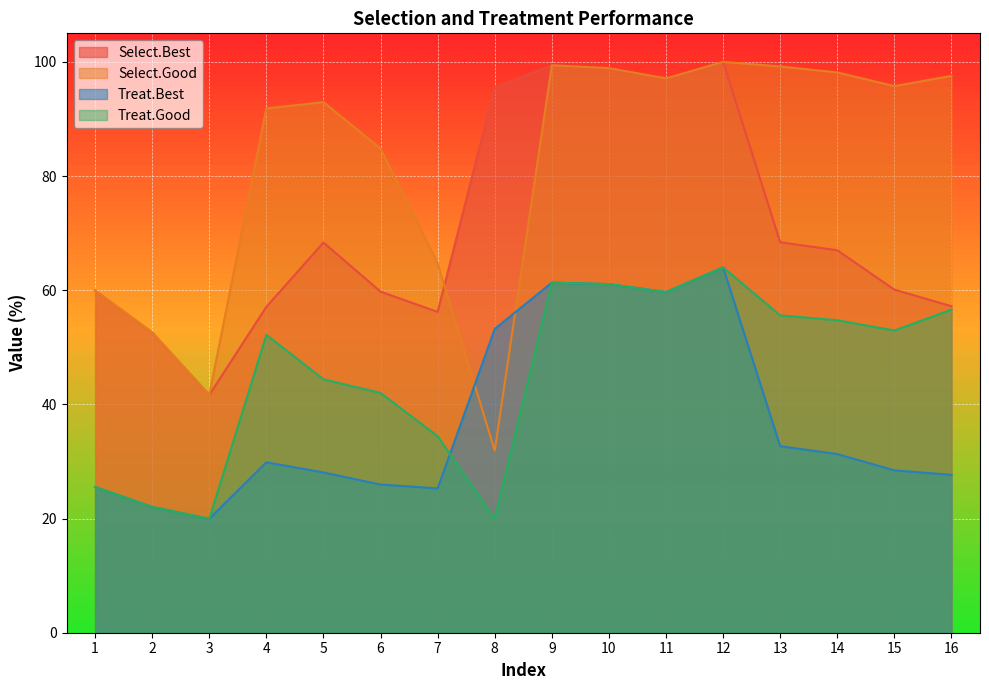

True or false: Select.Best and Treat.Good intersect in this chart.

False